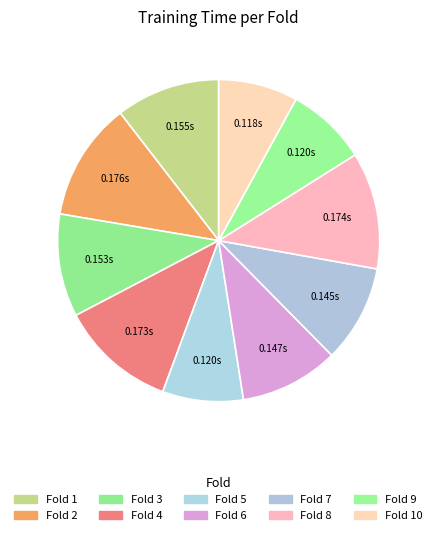

How many slices are in this pie chart?

10